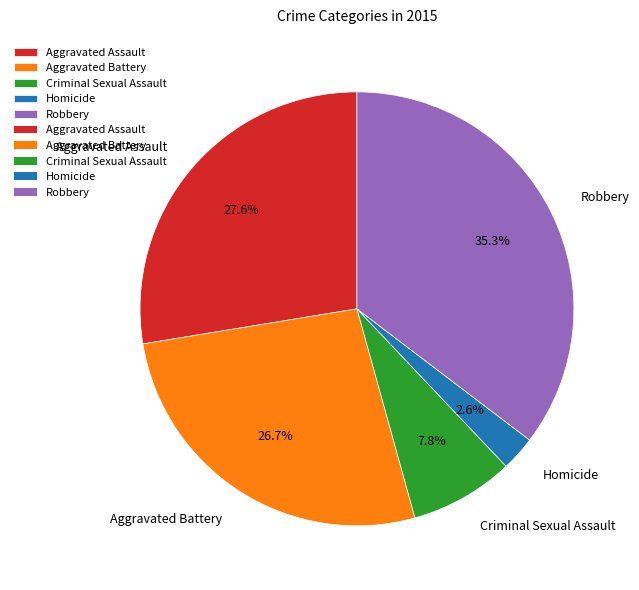

Is there any slice that represents more than half of the pie?

No